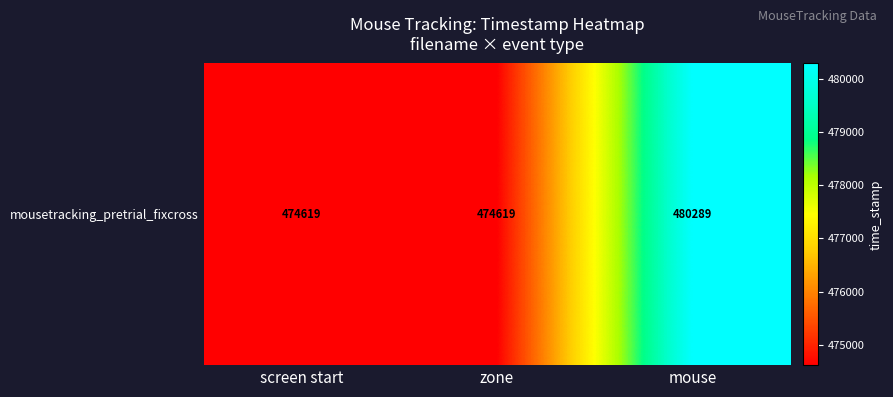

The chart shows a value of 474619.2 at screen start. True or false?

True